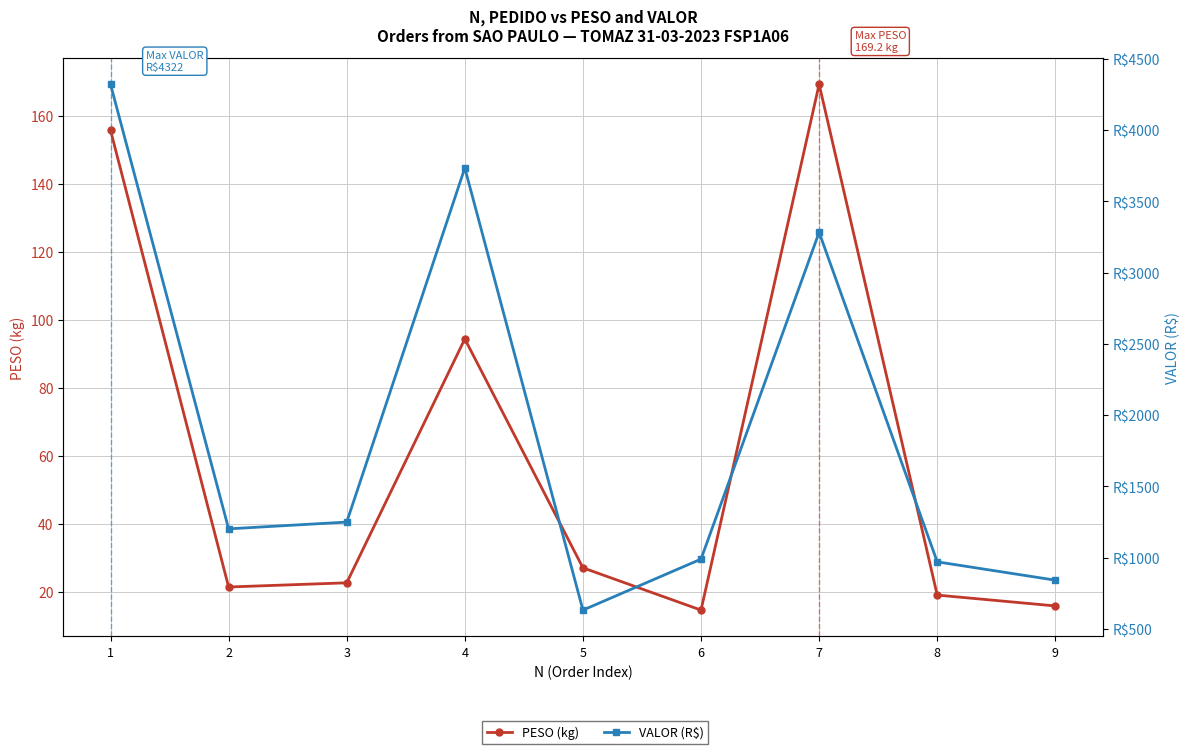

Reading right to left, extract all data points from this chart.

PESO (kg): 9=15.8	8=19.0	7=169.2	6=14.6	5=27.0	4=94.3	3=22.6	2=21.4	1=155.7
VALOR (R$): 9=841.5	8=970.0	7=3282.5	6=989.4	5=631.4	4=3733.9	3=1249.1	2=1201.6	1=4321.6